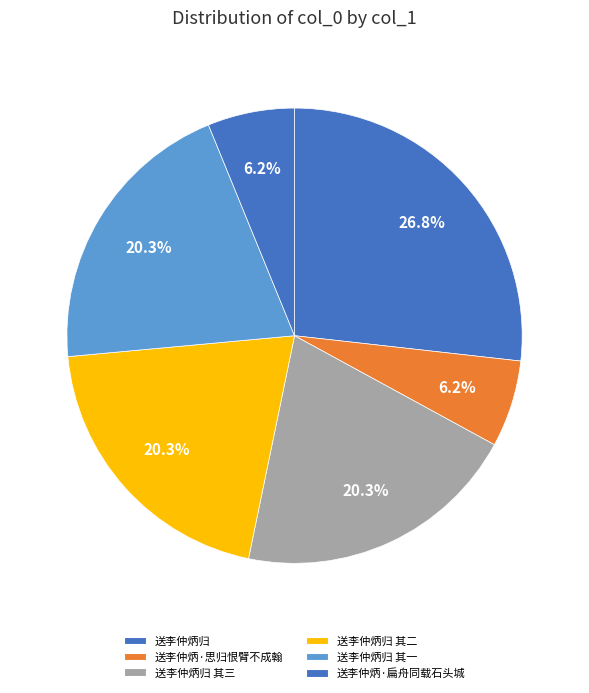

Count the number of slices in the pie.

6